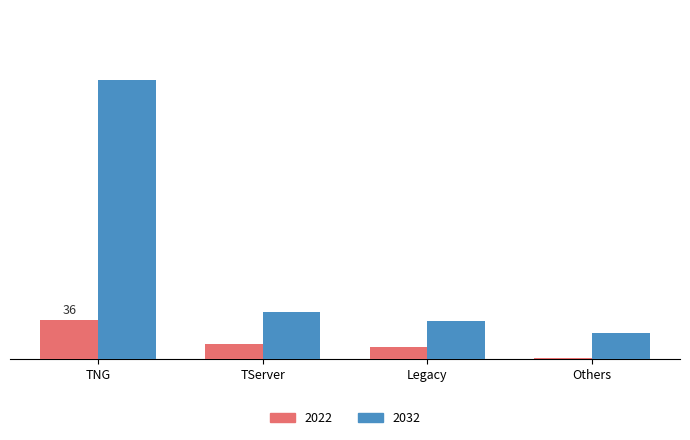

At which category does the chart reach its peak across all series?

TNG